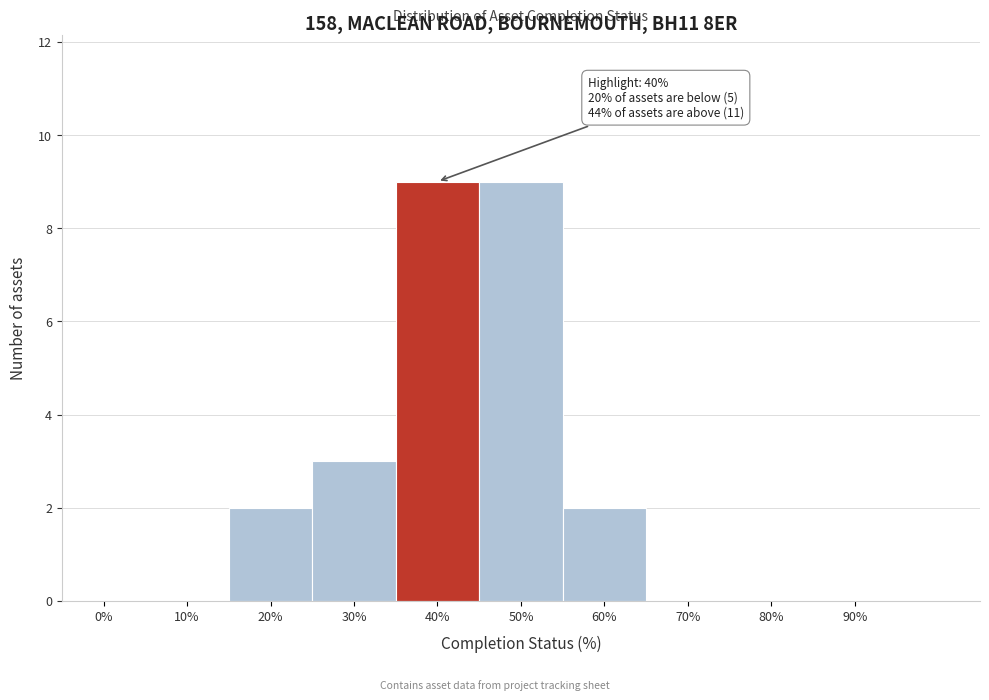

Reading right to left, what are all the values shown in this chart?

90%=0	80%=0	70%=0	60%=2	50%=9	40%=9	30%=3	20%=2	10%=0	0%=0